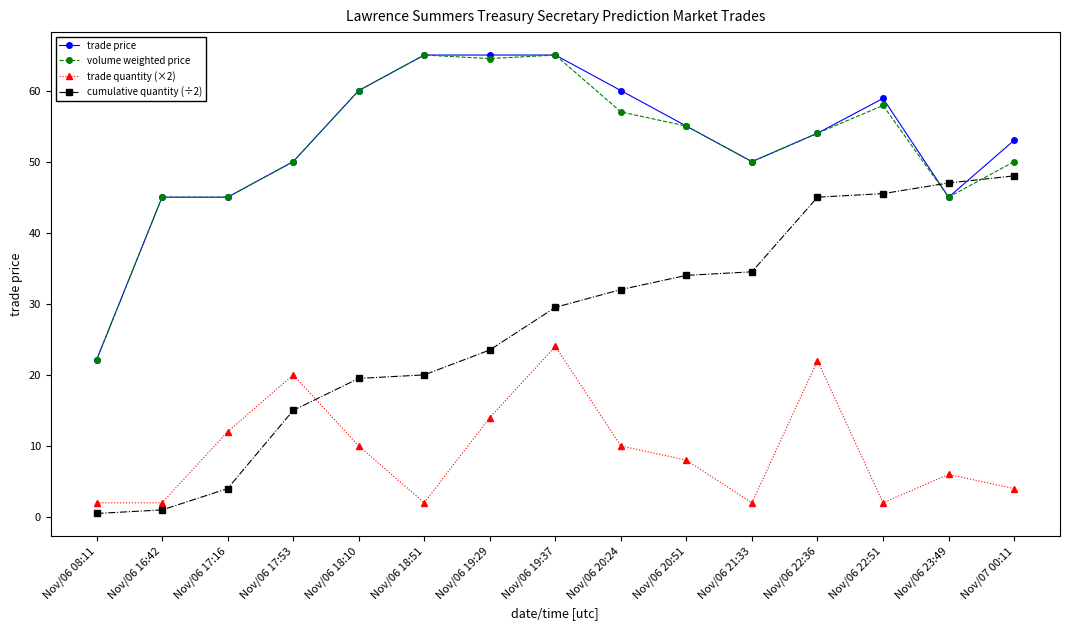

What is the label of the 9th point from the left?

Nov/06 20:24